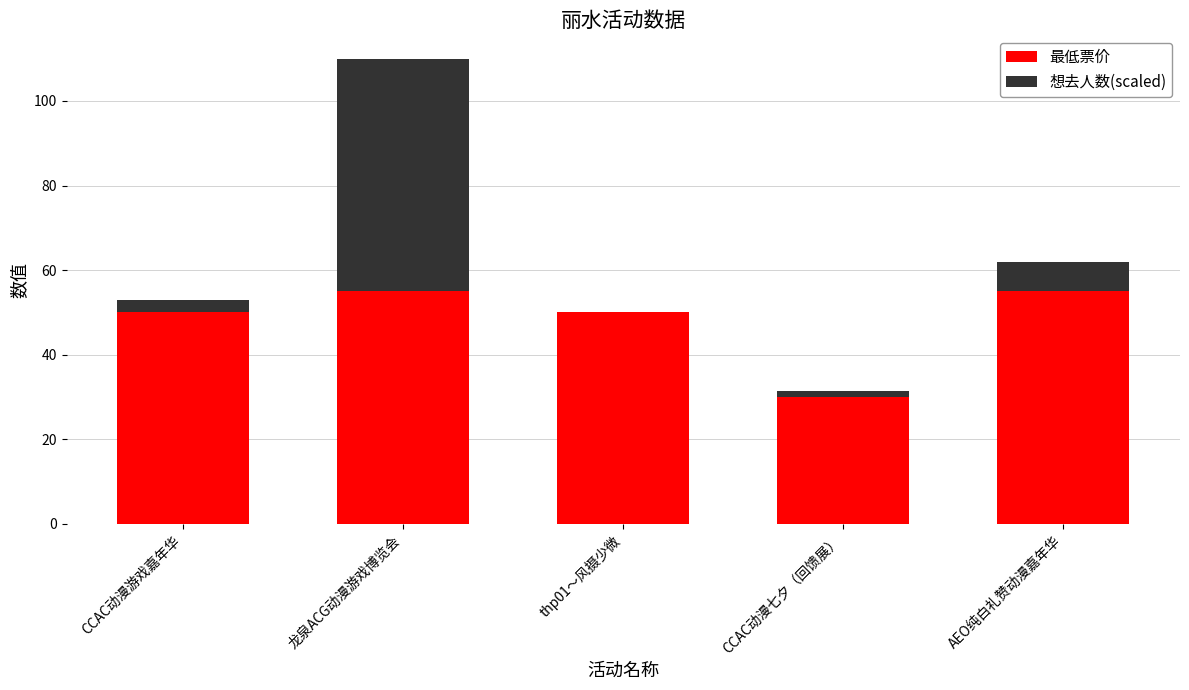

Count the number of categories in the chart.

5